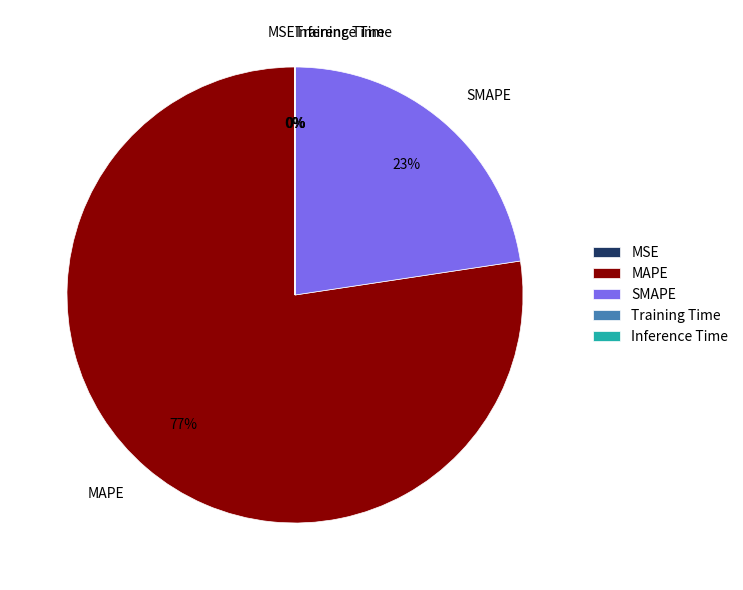

To the nearest percent, what percentage of the pie is MAPE?

77%